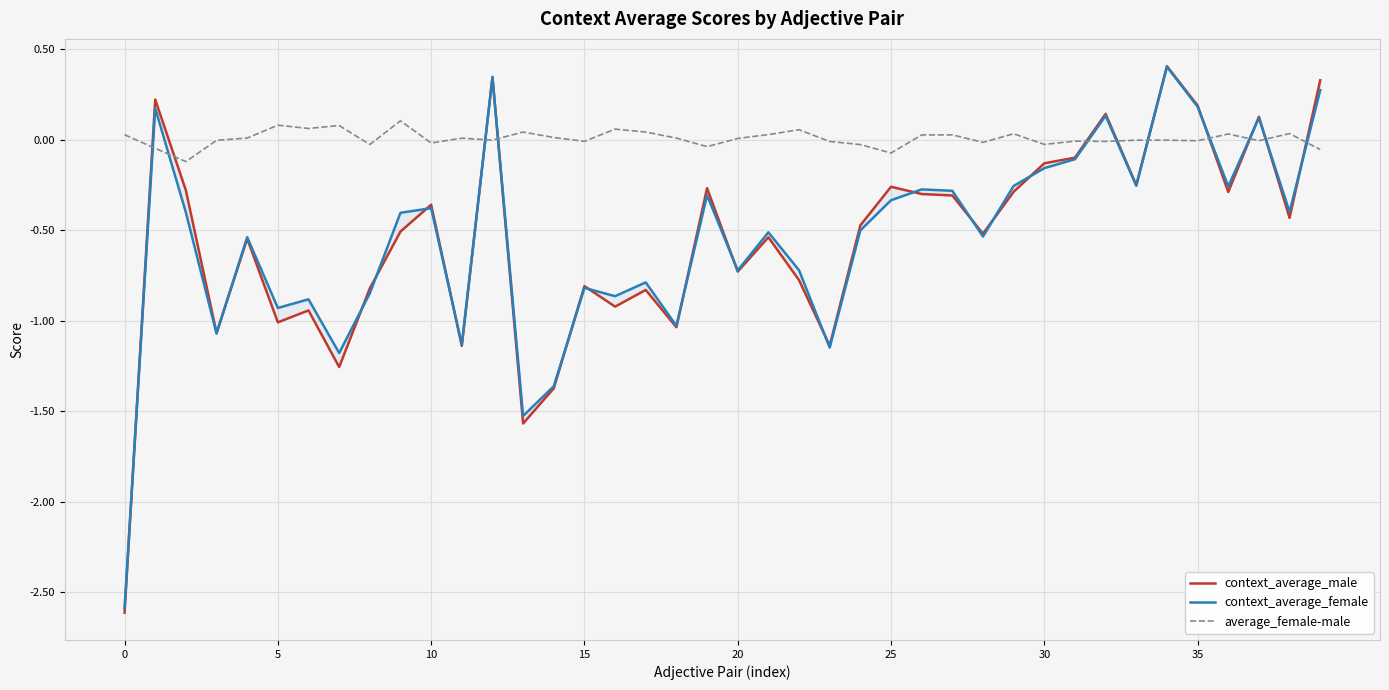

What are all the series names shown in the legend?

context_average_male, context_average_female, average_female-male